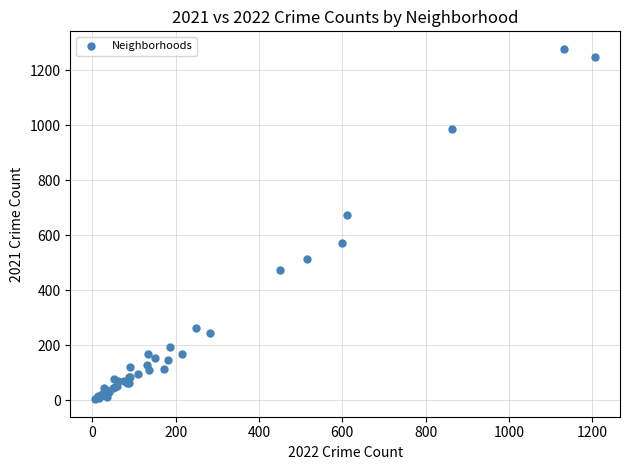

What Y value in the scatter plot is closest to 641?

673